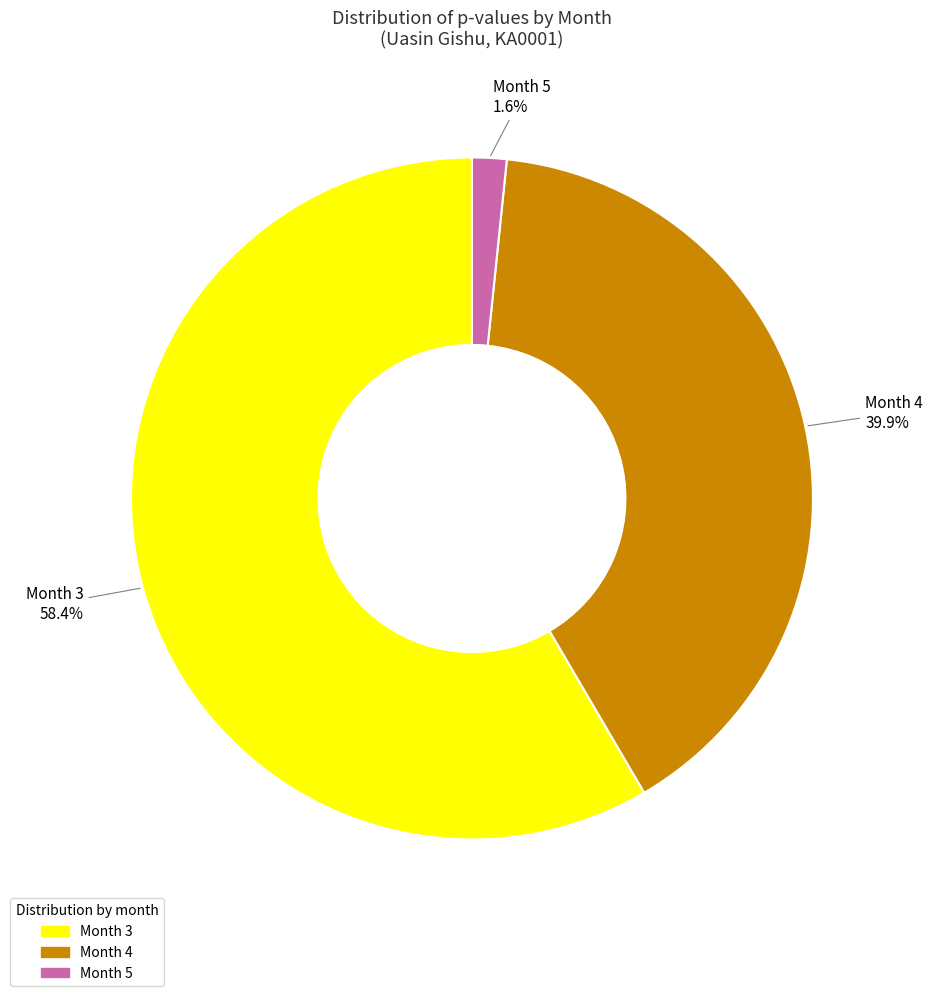

Which slice is the largest?

Month 3